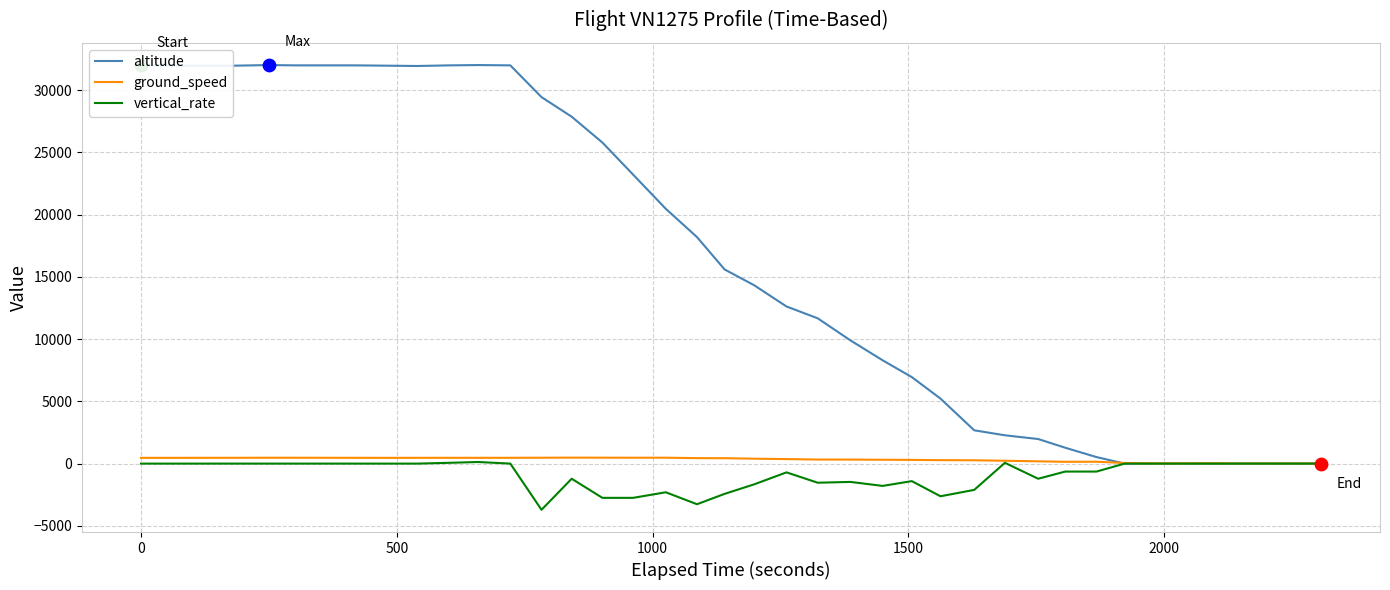

What is the maximum value shown in the chart?

32025